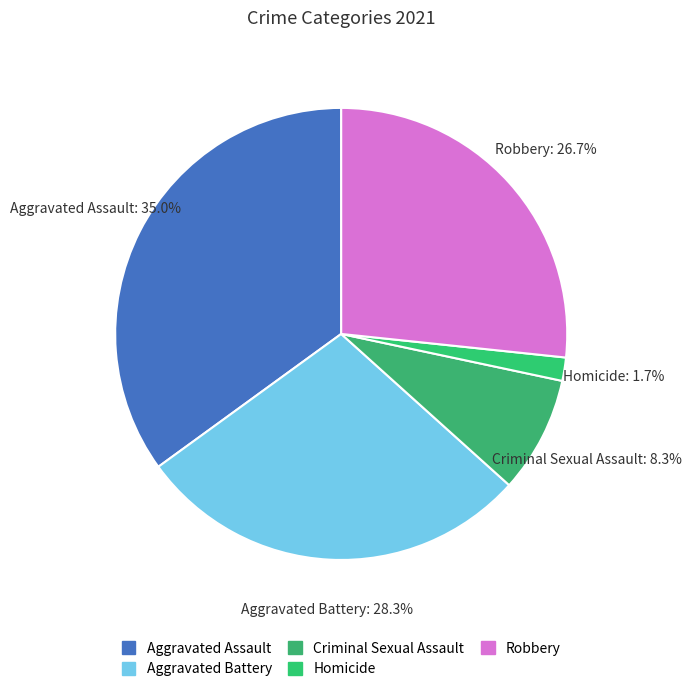

Does Robbery account for over 50% of the chart?

No